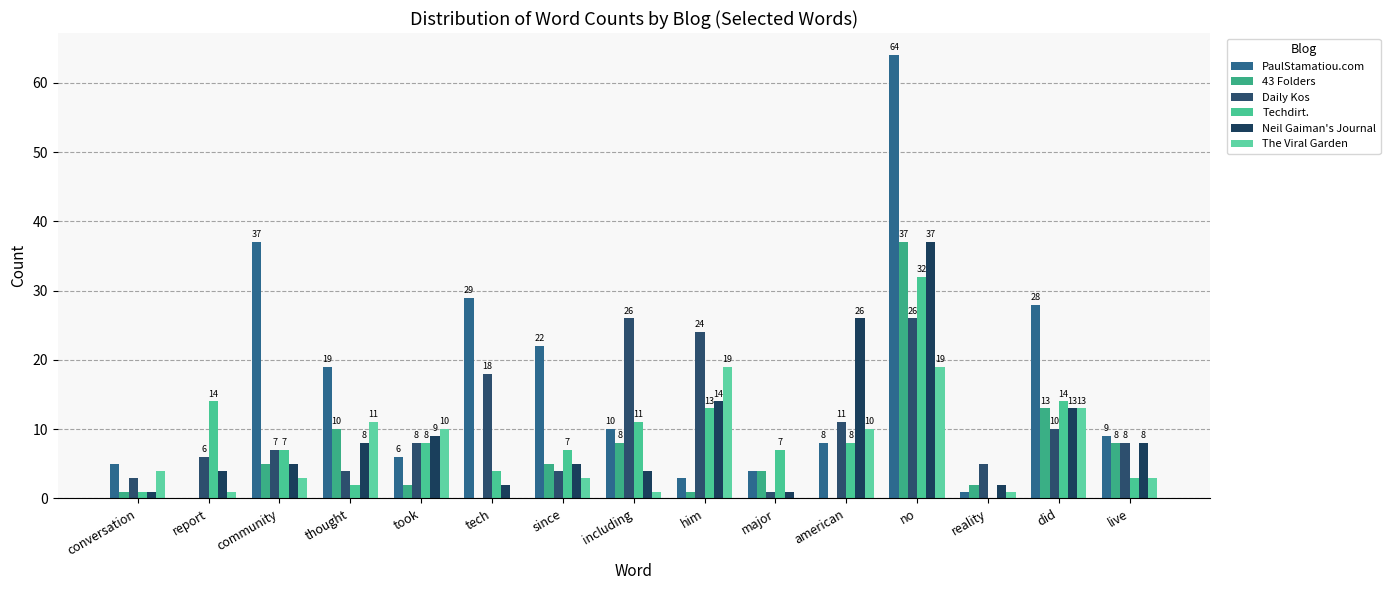

What are all the series names shown in the legend?

PaulStamatiou.com, 43 Folders, Daily Kos, Techdirt., Neil Gaiman's Journal, The Viral Garden